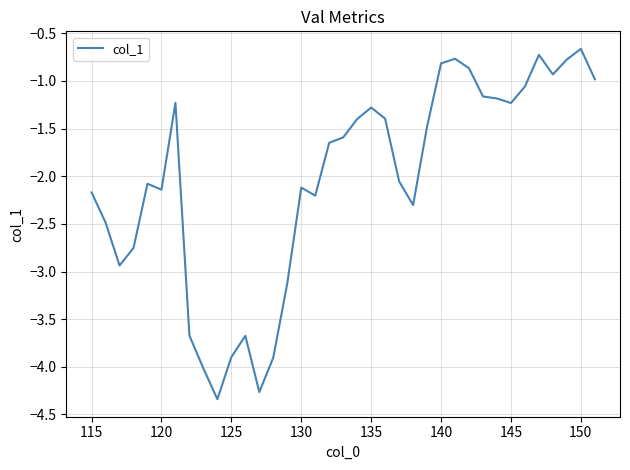

How many lines are shown in the chart?

1